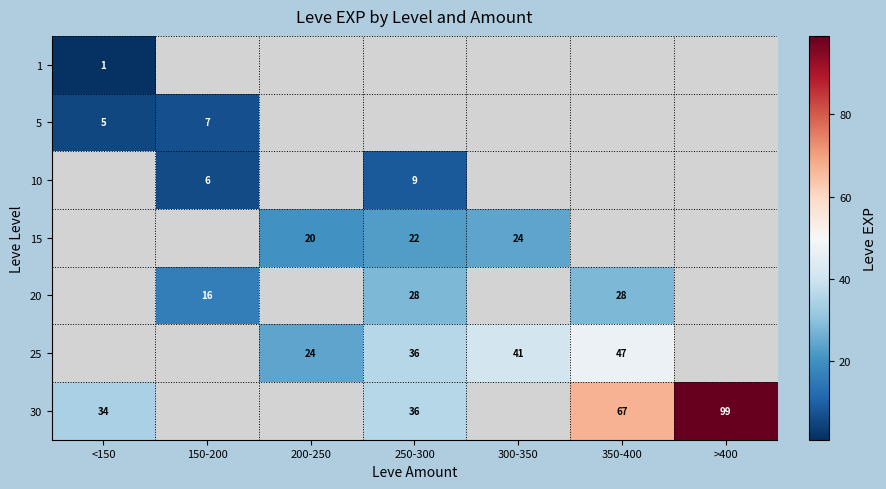

How many data points does each series have?

7